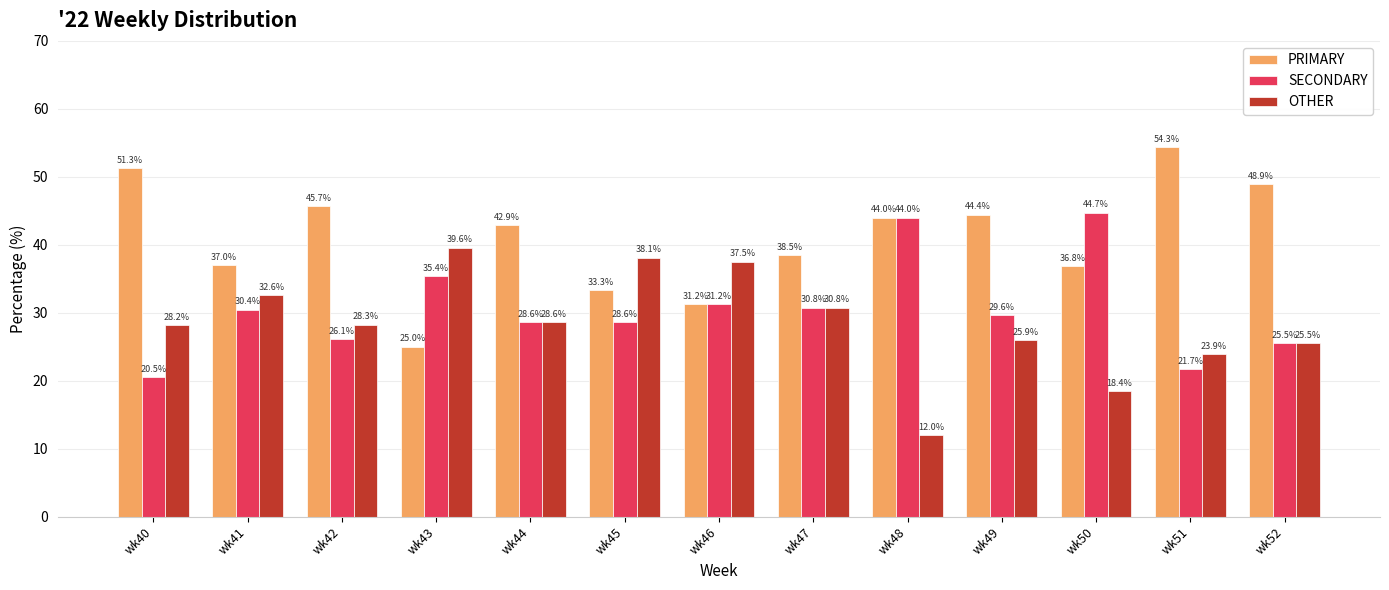

What is the approximate value of SECONDARY at wk52?

25.5